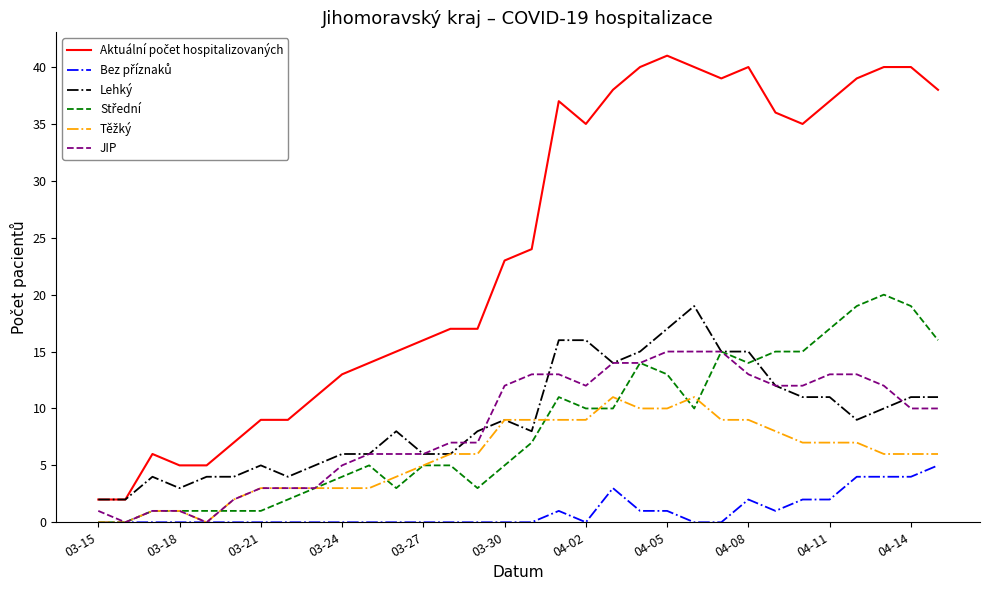

How many lines are shown in the chart?

6